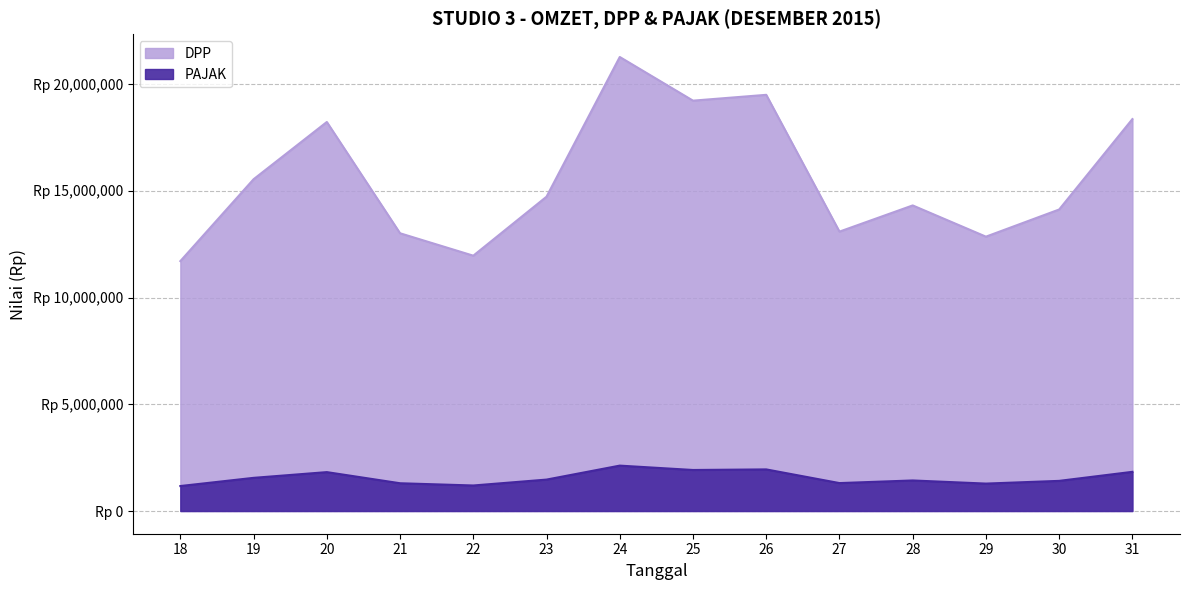

Which series has the widest spread of values?

DPP